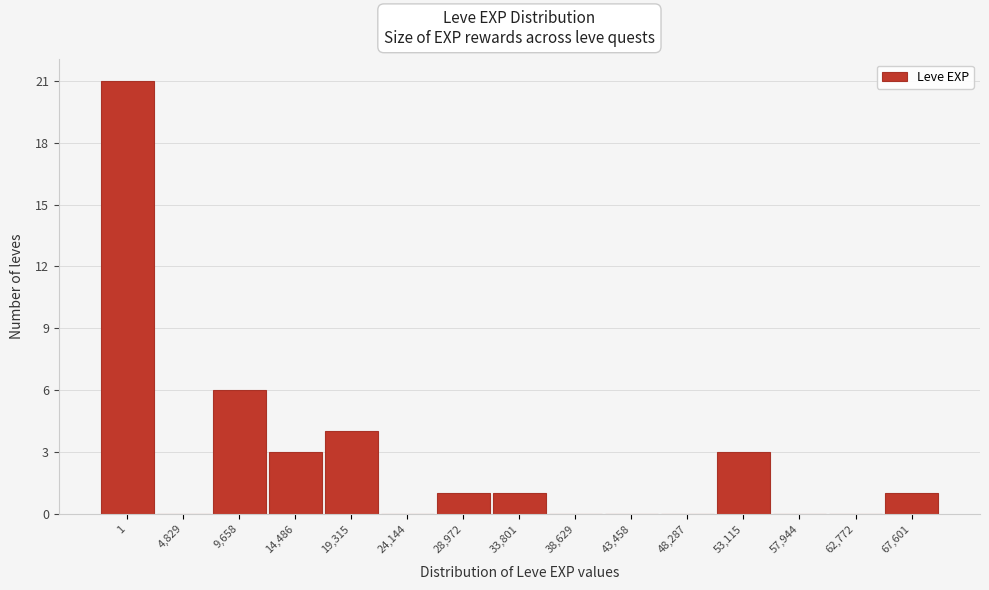

Reading right to left, list all the values displayed in this chart.

67,601=1	62,772=0	57,944=0	53,115=3	48,287=0	43,458=0	38,629=0	33,801=1	28,972=1	24,144=0	19,315=4	14,486=3	9,658=6	4,829=0	1=21